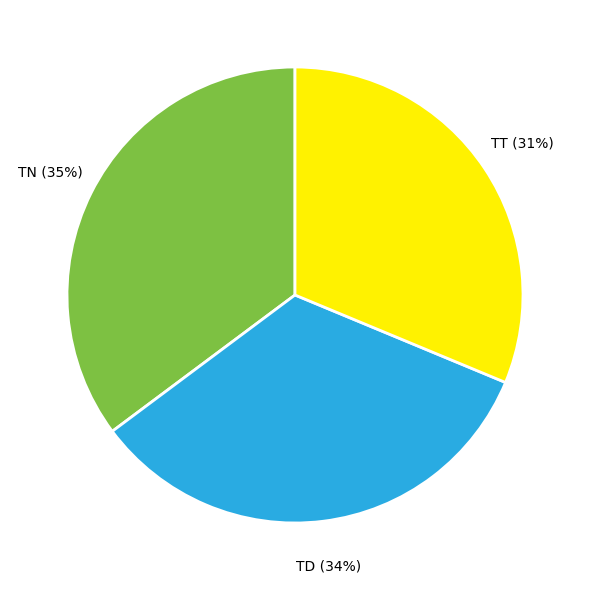

Which slice is the largest?

TN